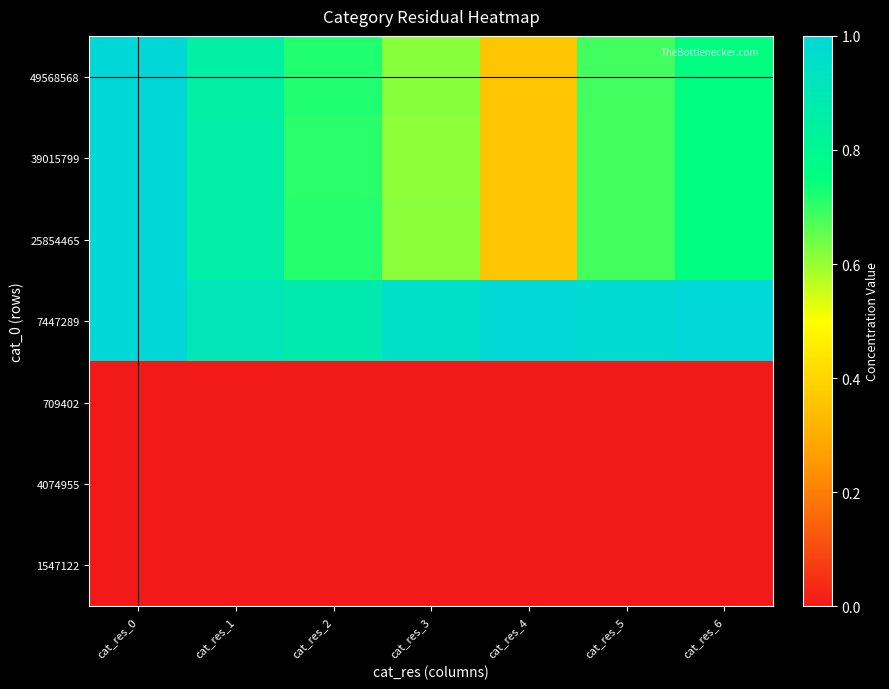

What is the spread (max minus min) of values at cat_res_1?

0.9